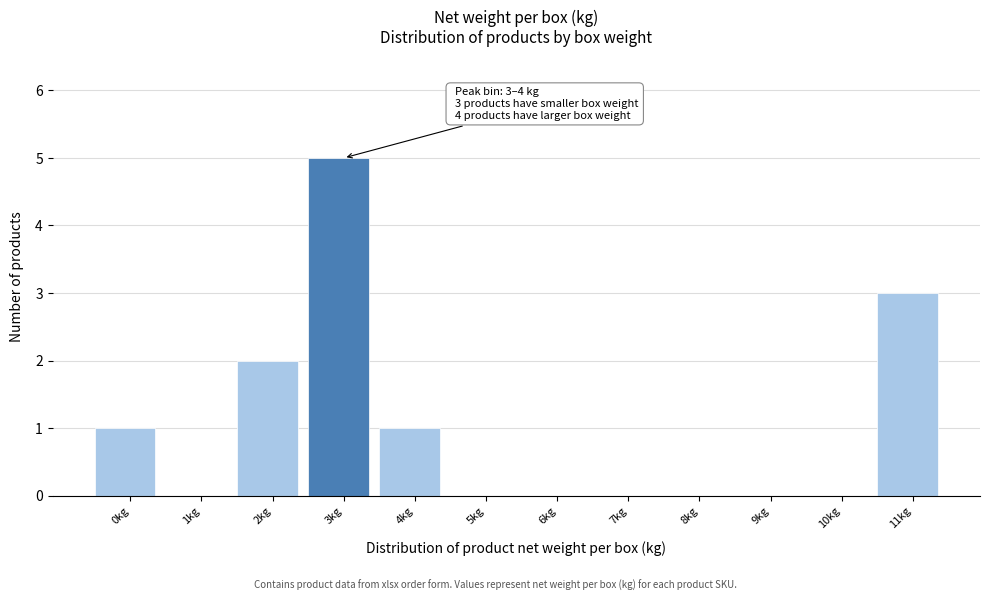

Reading left to right, extract all data points from this chart.

0kg=1	1kg=0	2kg=2	3kg=5	4kg=1	5kg=0	6kg=0	7kg=0	8kg=0	9kg=0	10kg=0	11kg=3